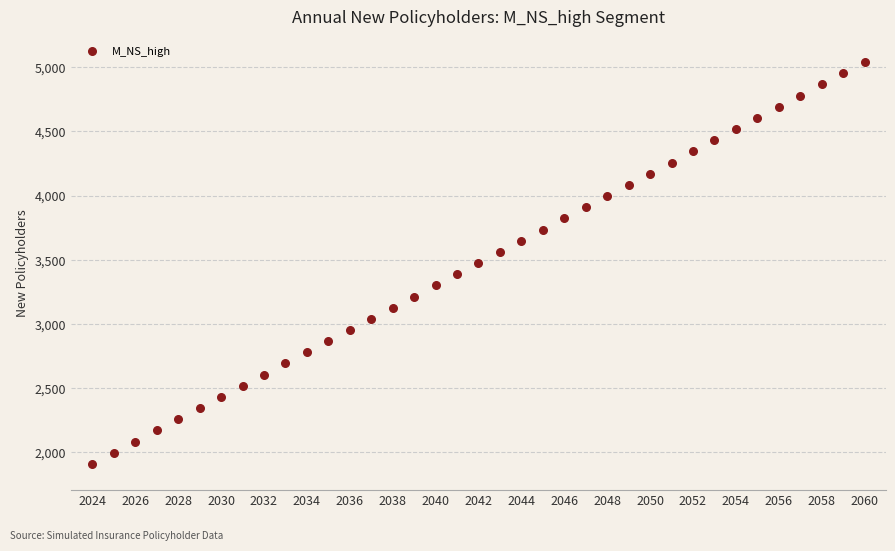

What is the range of X values (max minus min)?

36